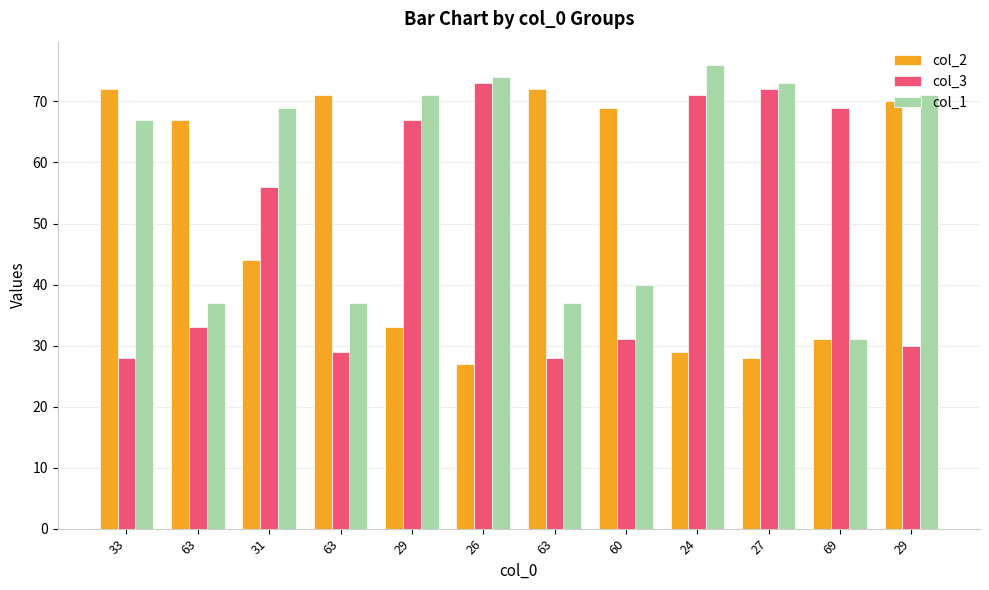

How many categories are shown in the chart?

12